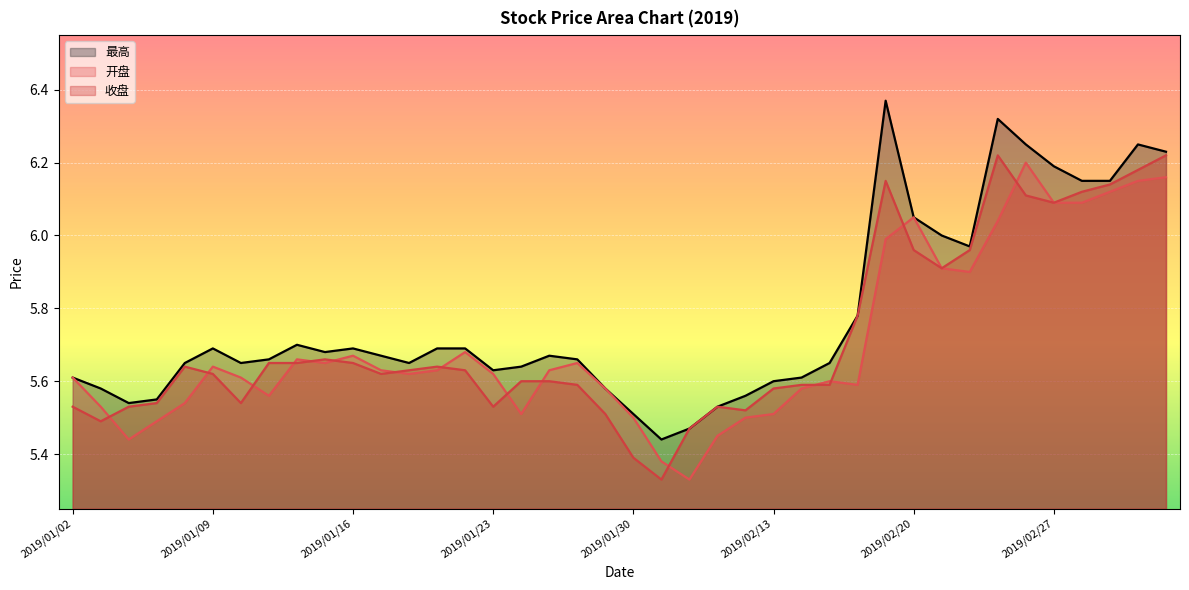

Read the 开盘 value at 2019/01/03.

5.5